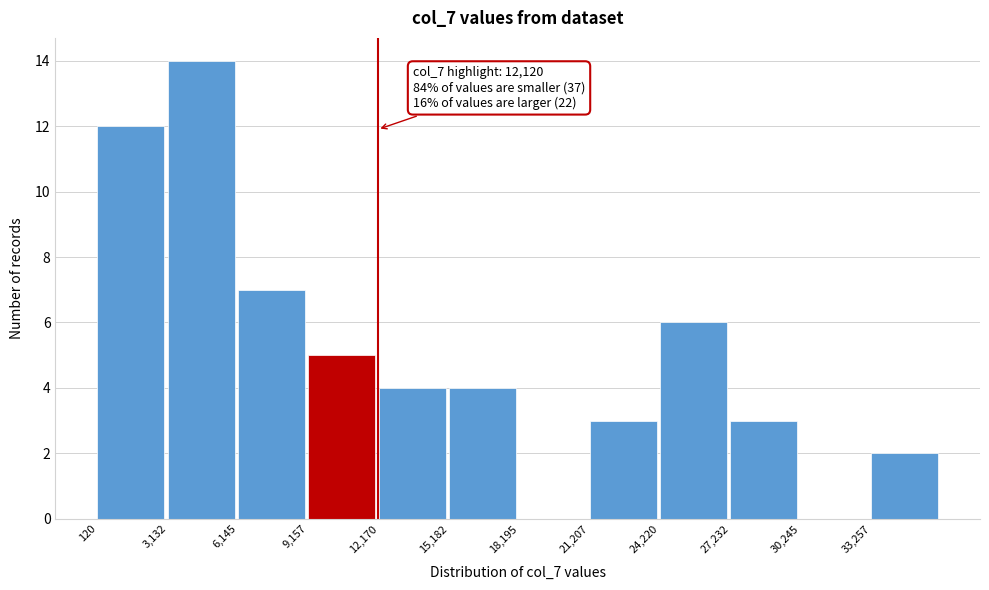

Over which range of the x-axis is the bar tallest?

3000 to 6000